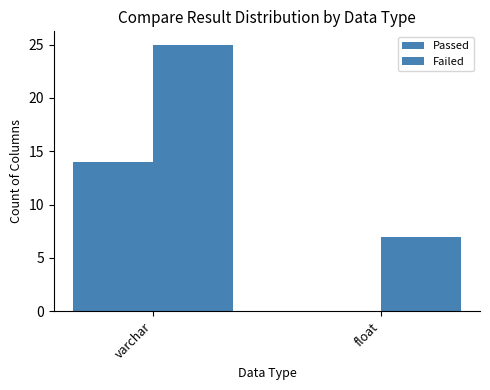

What is the difference between the maximum and minimum values in the Failed series?

18